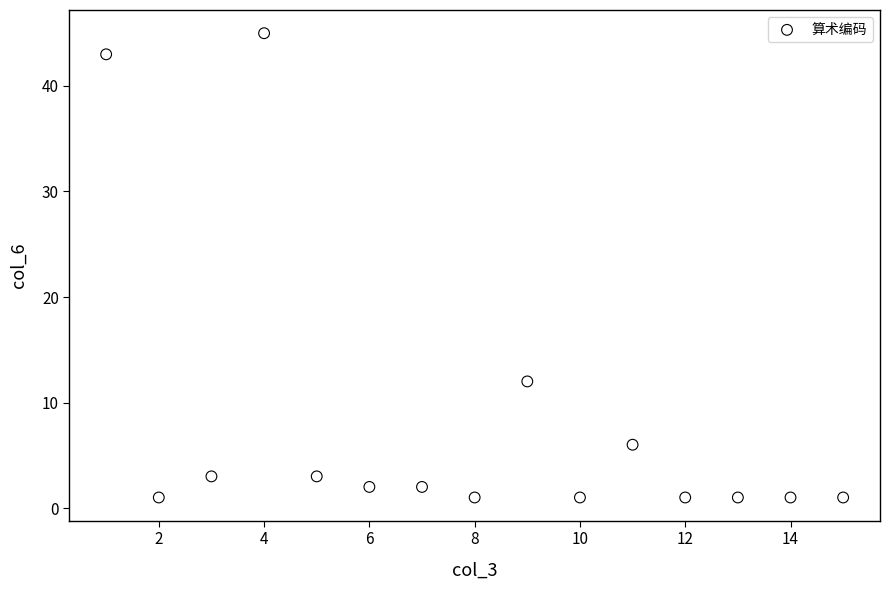

What Y value in the scatter plot is closest to 23?

12